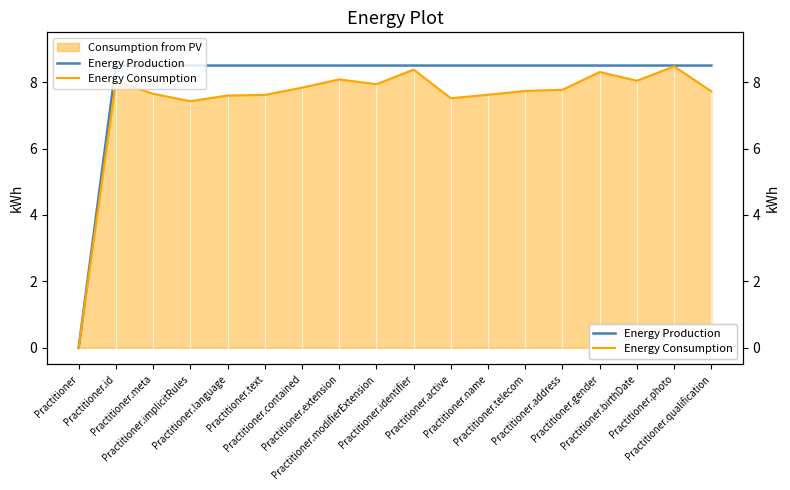

At which label does Energy Consumption first exceed 7?

Practitioner.id